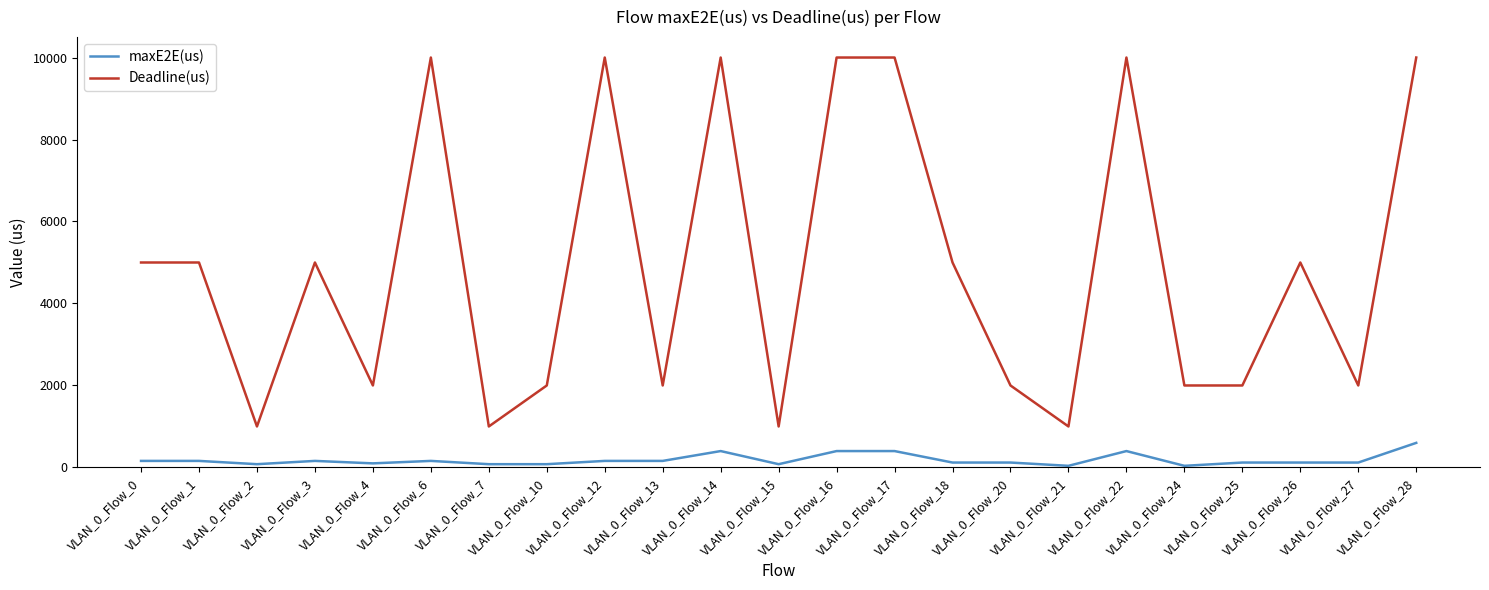

What is the greatest value displayed?

10000